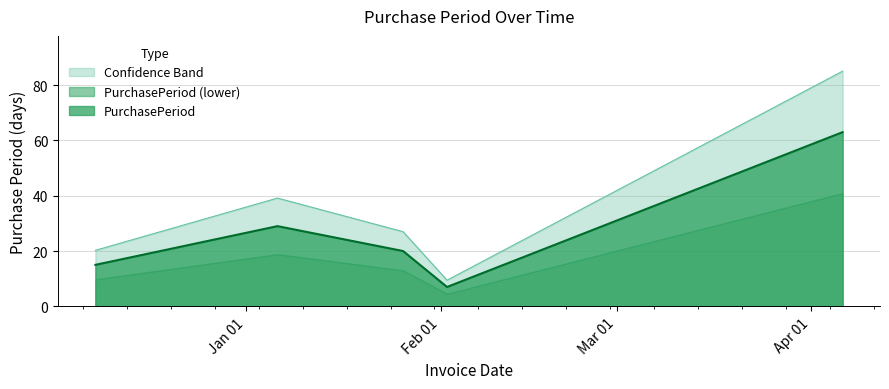

Count the number of categories in the chart.

5